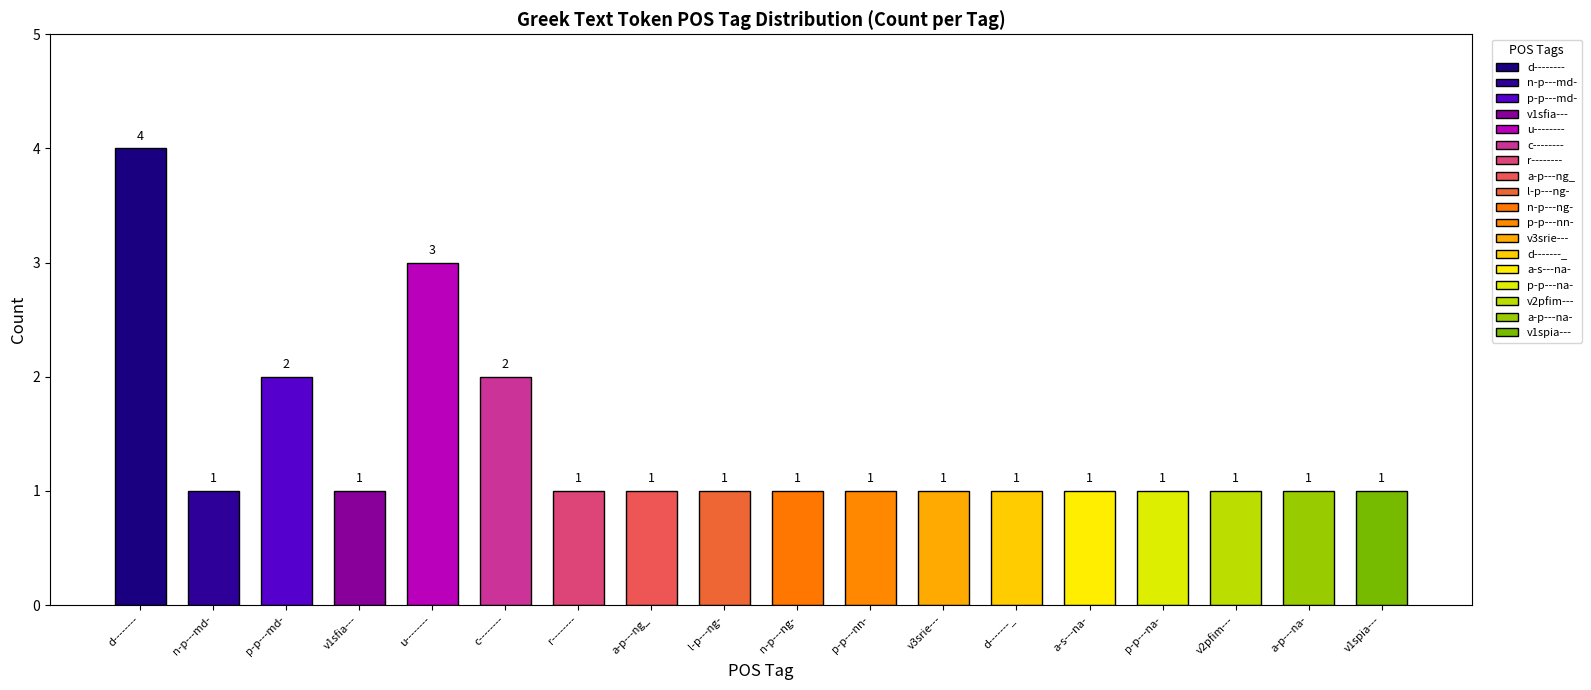

What is the minimum value shown in the chart?

1